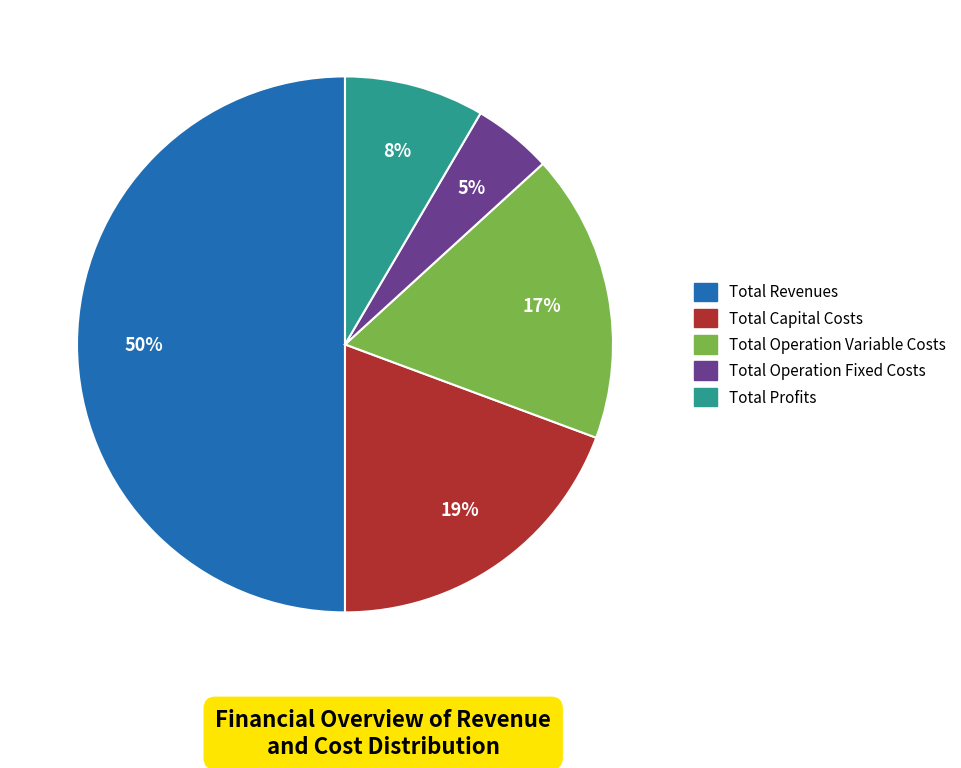

Does Total Operation Fixed Costs represent more than half of the total?

No